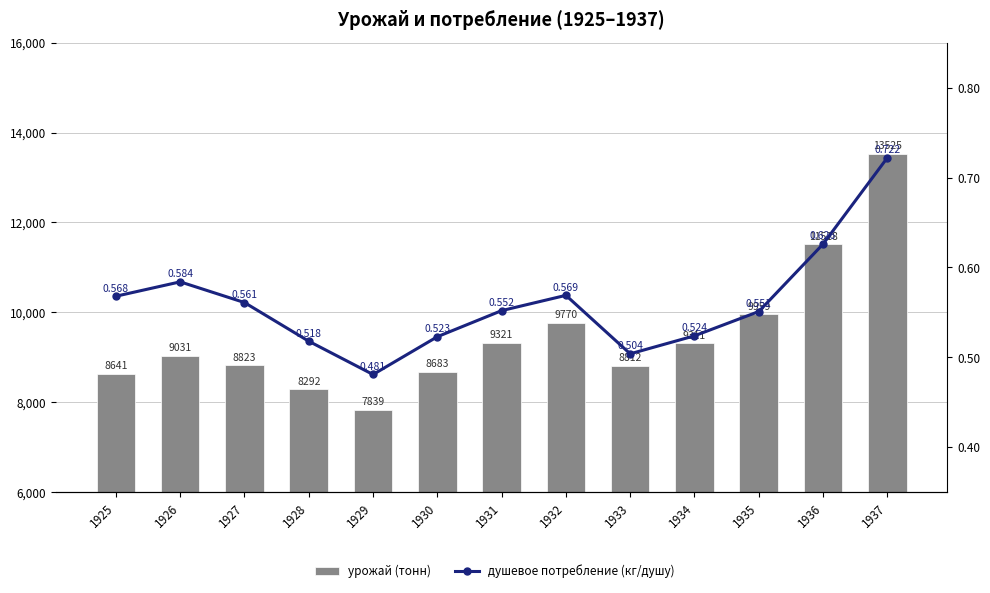

Rank the categories by урожай (тонн) value from highest to lowest.

1937, 1936, 1935, 1932, 1931, 1934, 1926, 1927, 1933, 1930, 1925, 1928, 1929